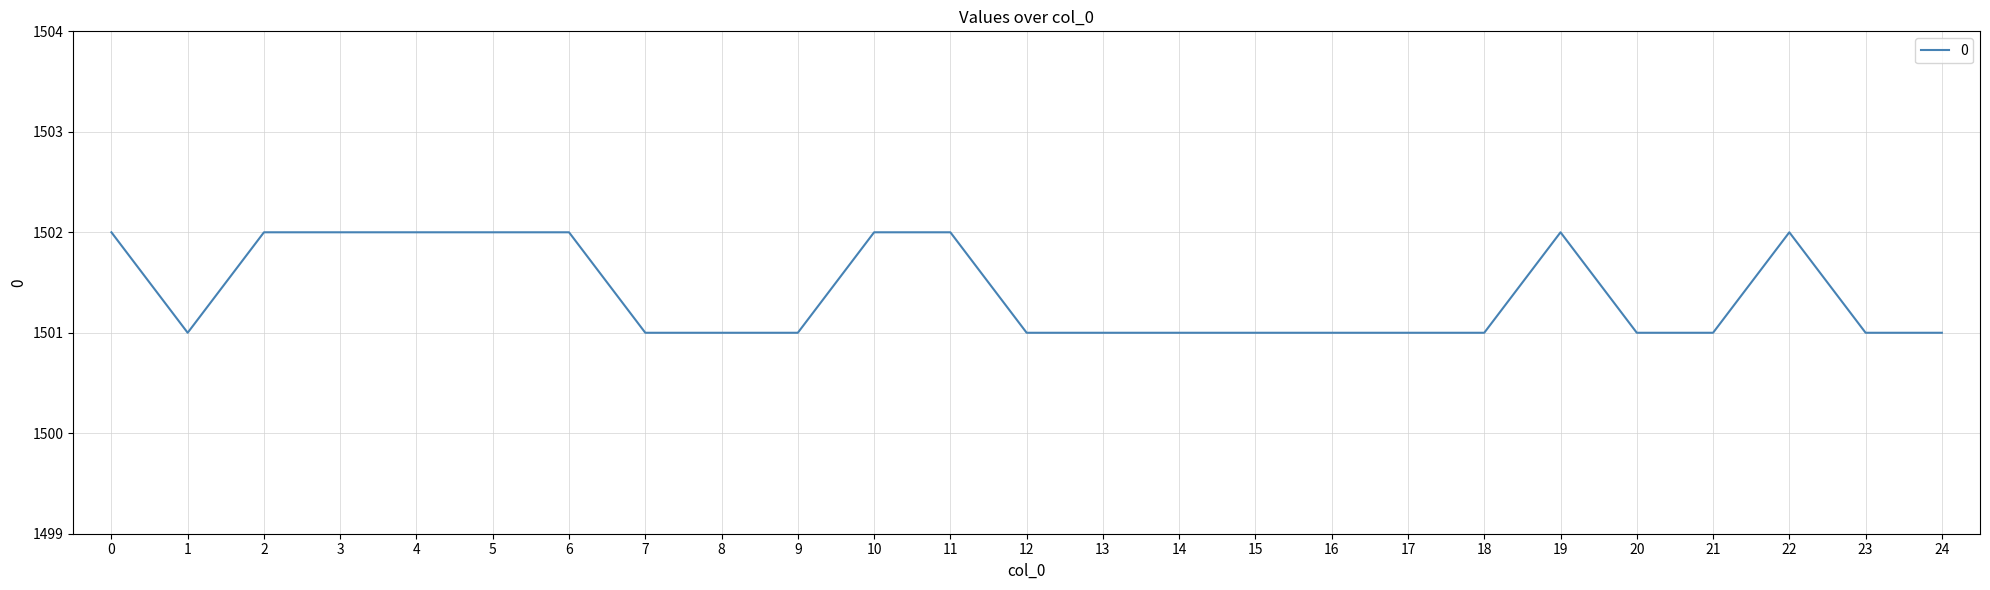

True or false: the data shows 1502 at 0.

True